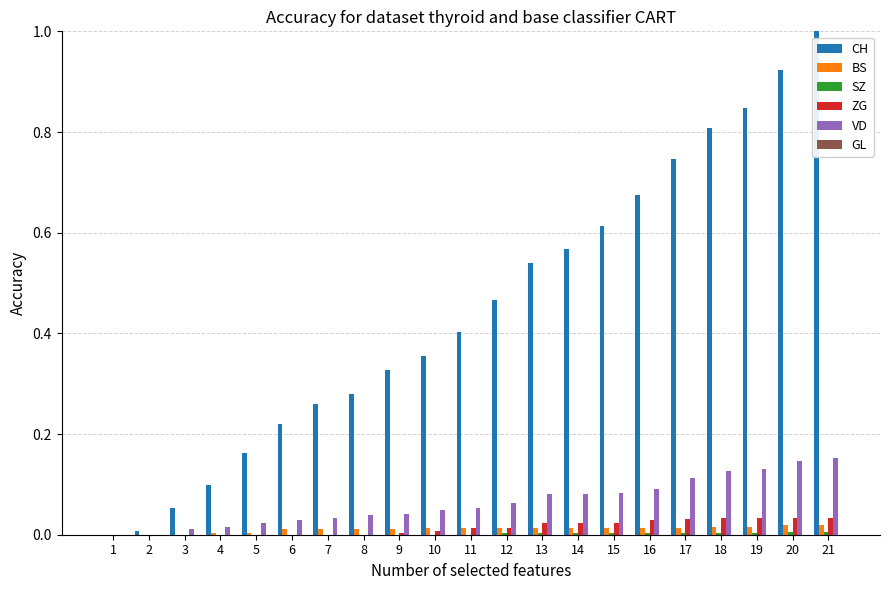

The value of BS at 20 is 0.0. True or false?

True